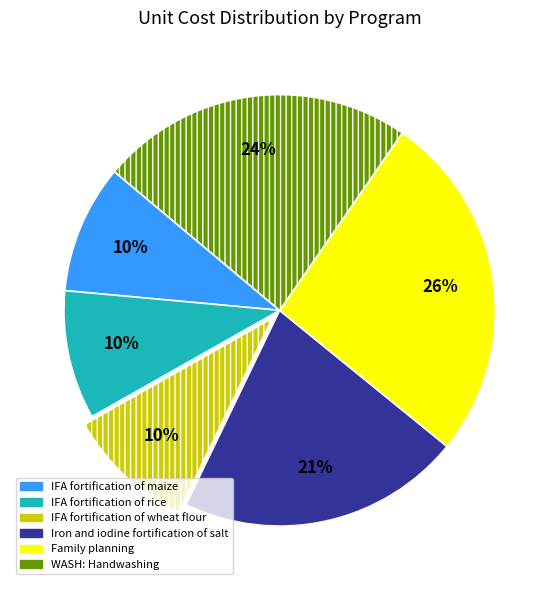

To the nearest percent, what is the average slice percentage?

17%